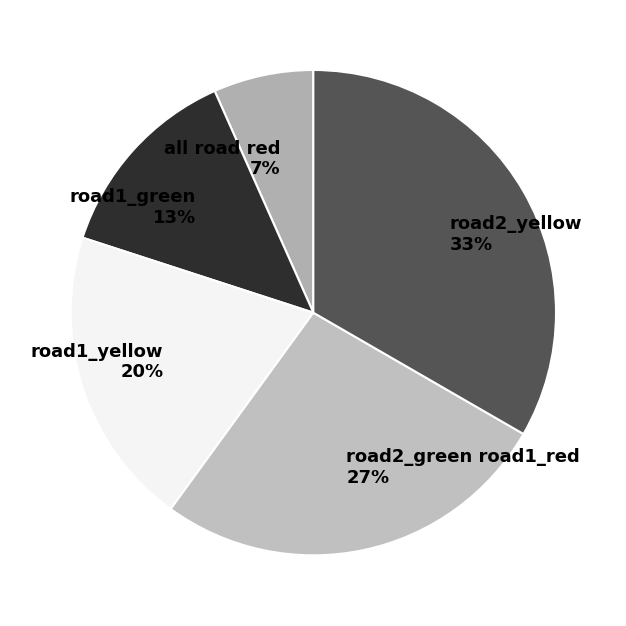

Is it true that road2_yellow is 33% of the pie?

True